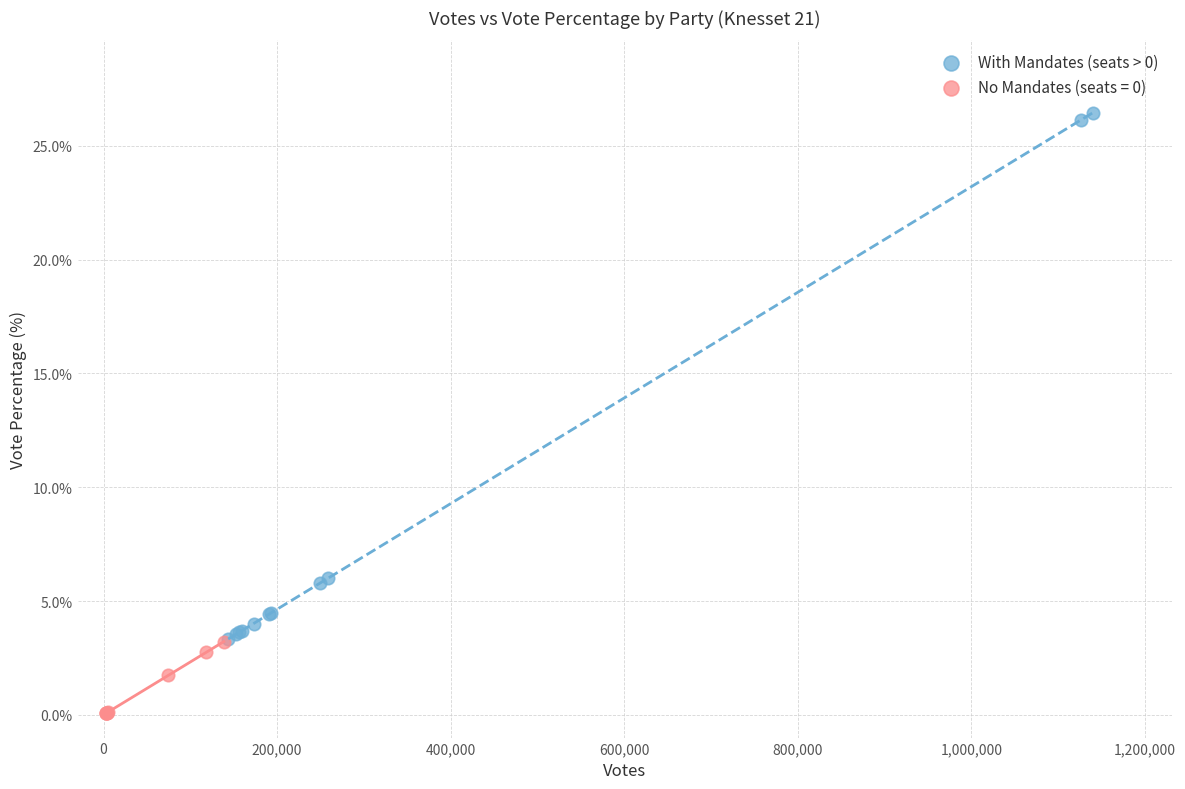

Which series reaches the minimum Y coordinate?

No Mandates (seats = 0)